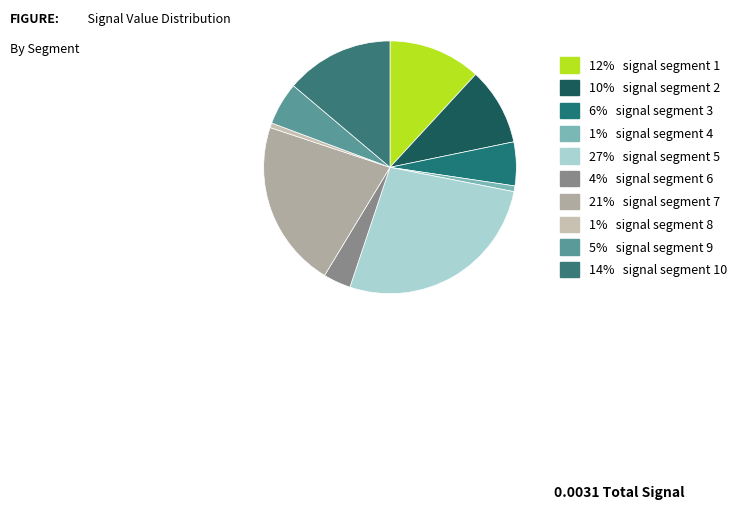

Count the number of slices in the pie.

10